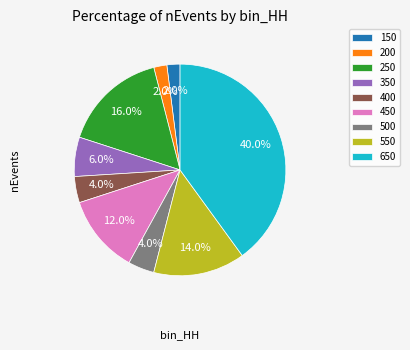

Which slice is the largest?

650